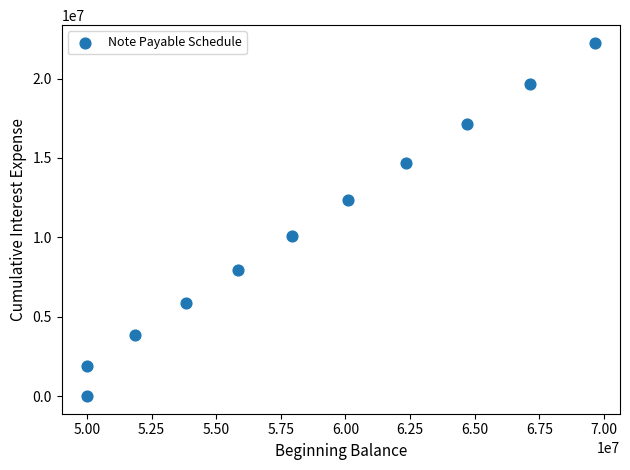

What is the range of Y values (max minus min)?

22252197.1